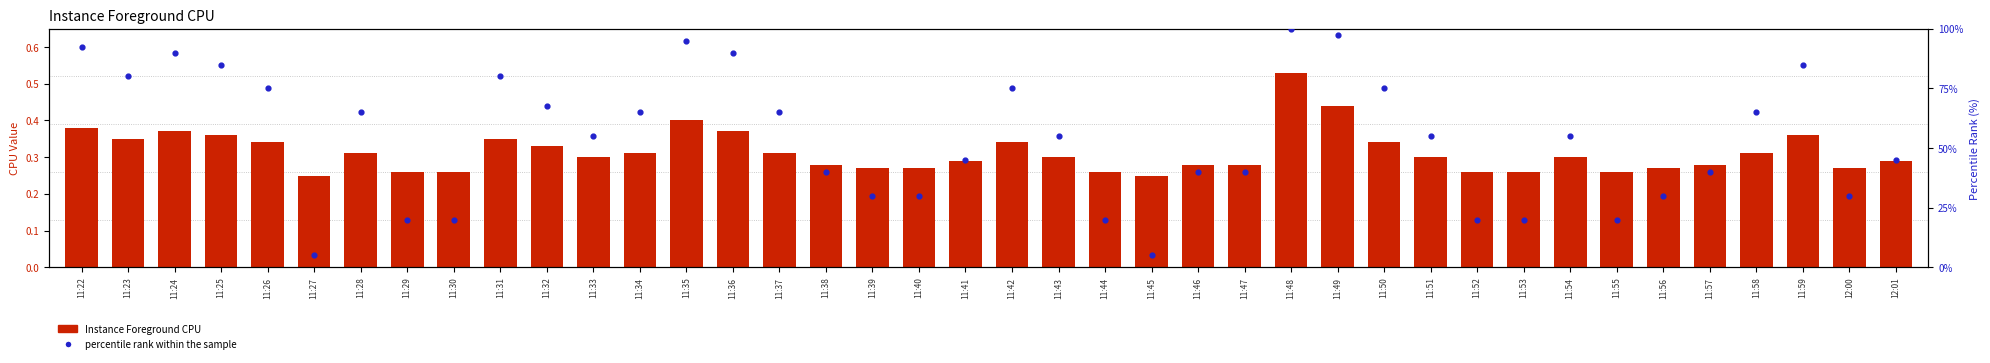

What are all the series names shown in the legend?

Instance Foreground CPU, percentile rank within the sample